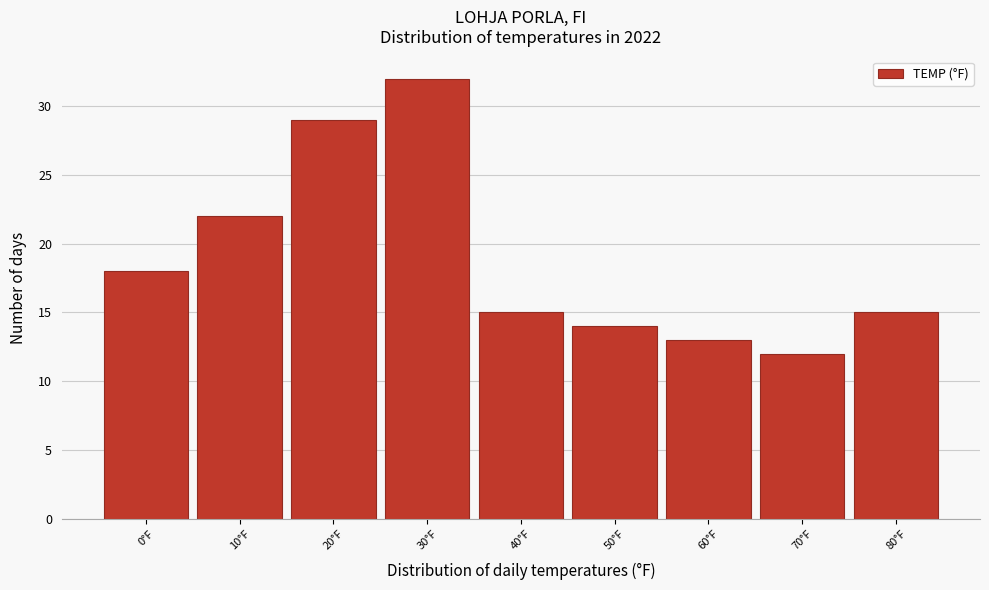

Reading right to left, extract all data points from this chart.

80°F=15	70°F=12	60°F=13	50°F=14	40°F=15	30°F=32	20°F=29	10°F=22	0°F=18